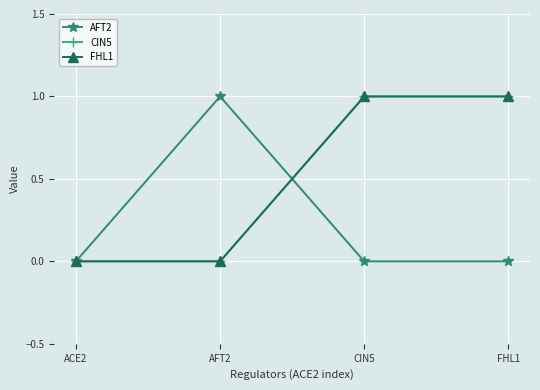

Does the chart have visible grid lines?

Yes